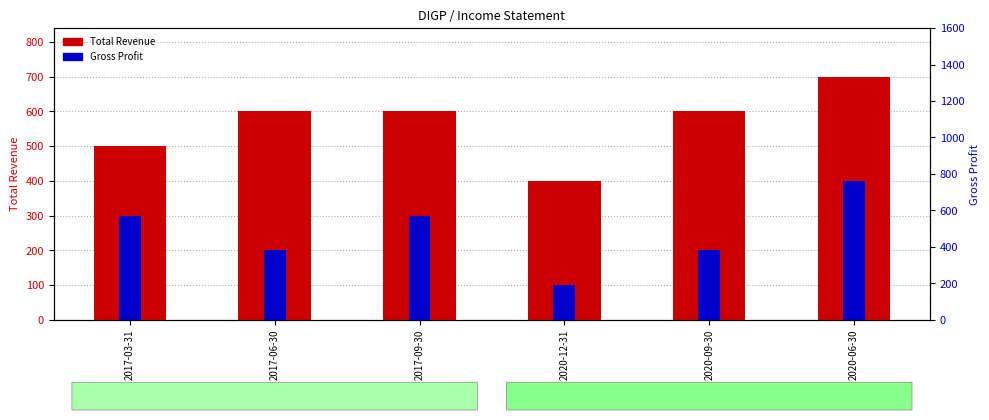

Reading left to right, list all the values displayed in this chart.

2017-03-31=500	2017-06-30=600	2017-09-30=600	2020-12-31=400	2020-09-30=600	2020-06-30=700